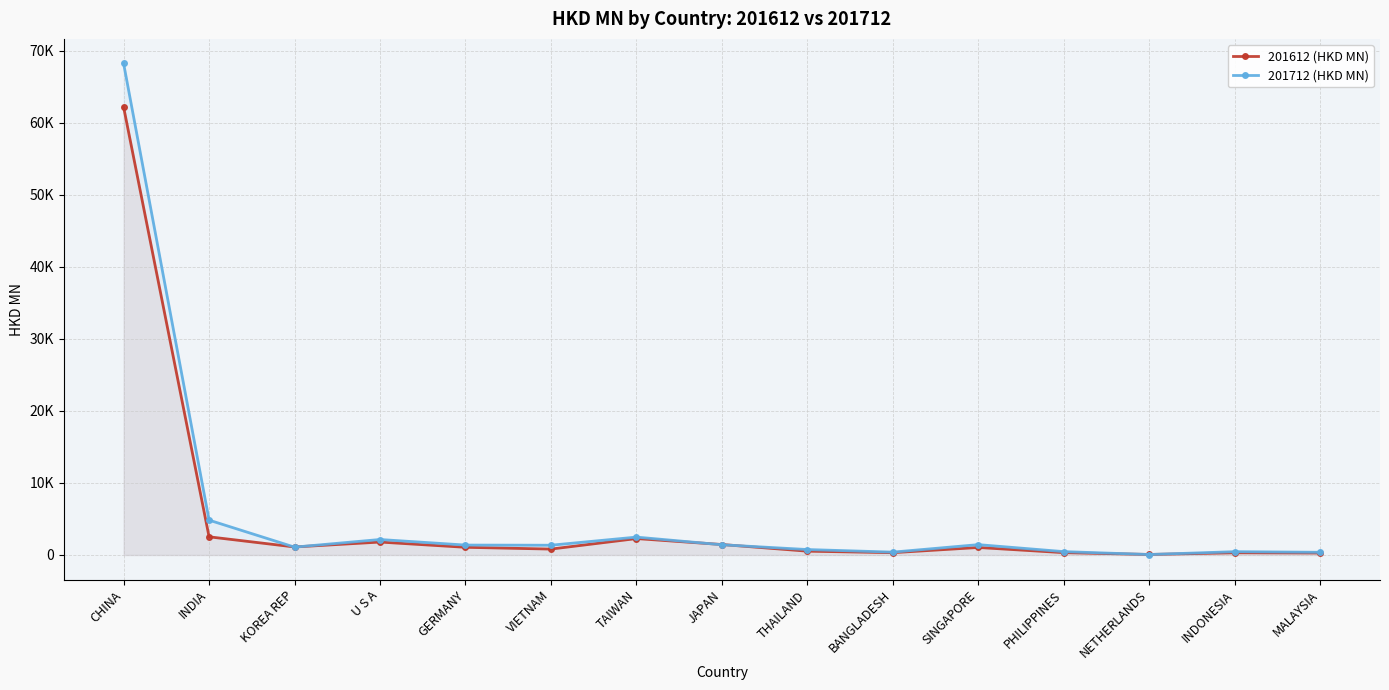

Where do 201712 (HKD MN) and 201612 (HKD MN) first cross each other?

INDIA and KOREA REP